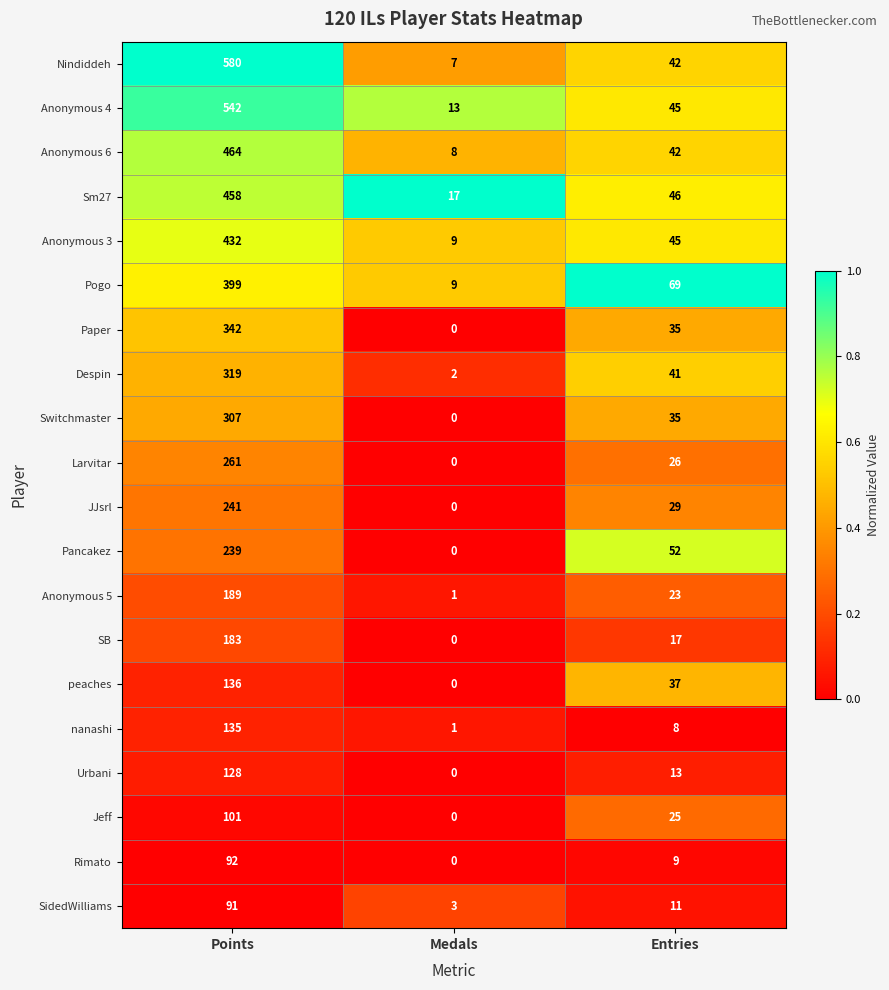

What is the total value across all series at Medals?

70